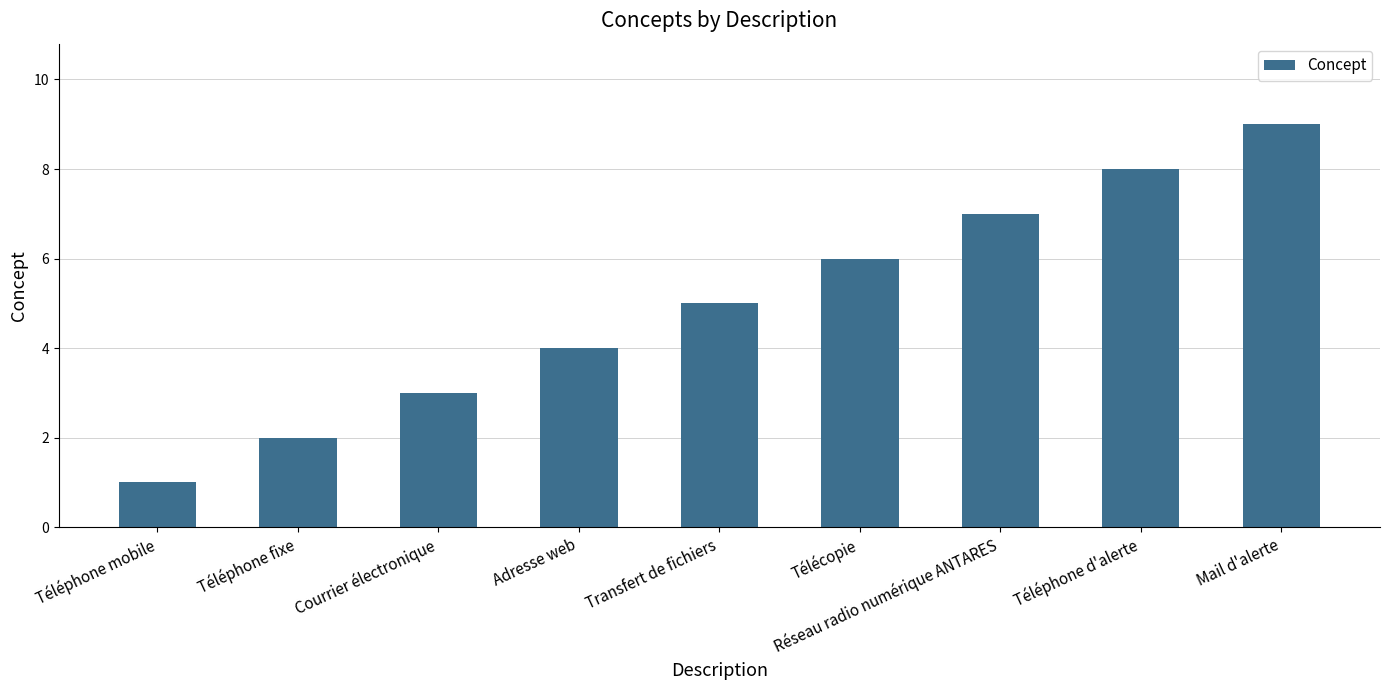

Reading right to left, what are all the values shown in this chart?

9	8	7	6	5	4	3	2	1